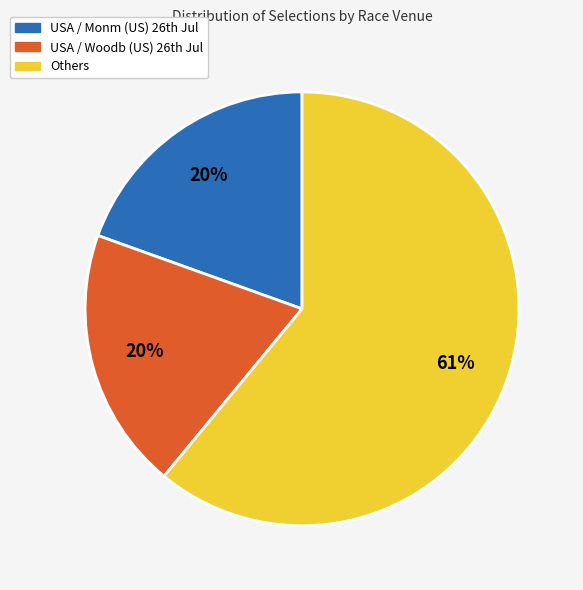

To the nearest percent, what is the difference between the largest and smallest slice percentages?

41%